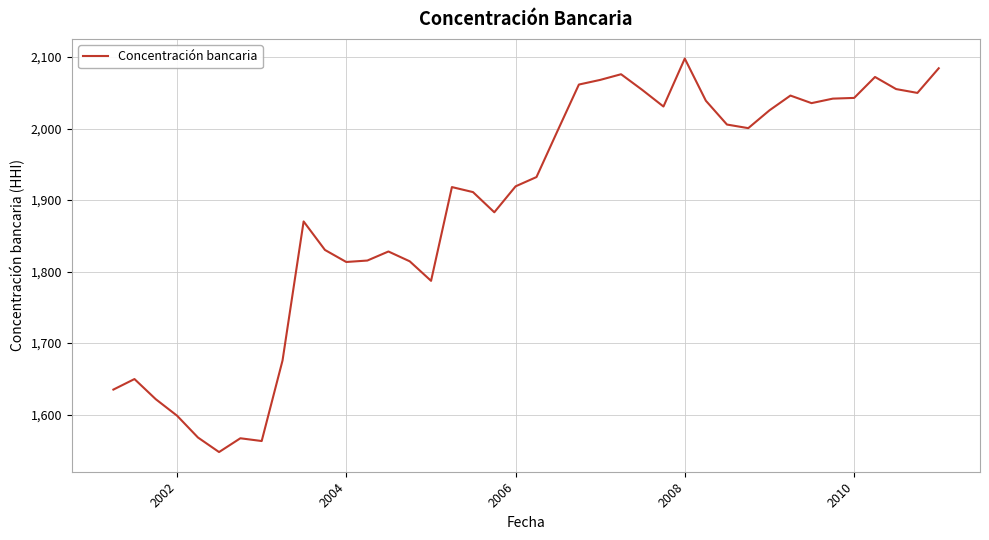

What is the smallest value displayed?

1547.6